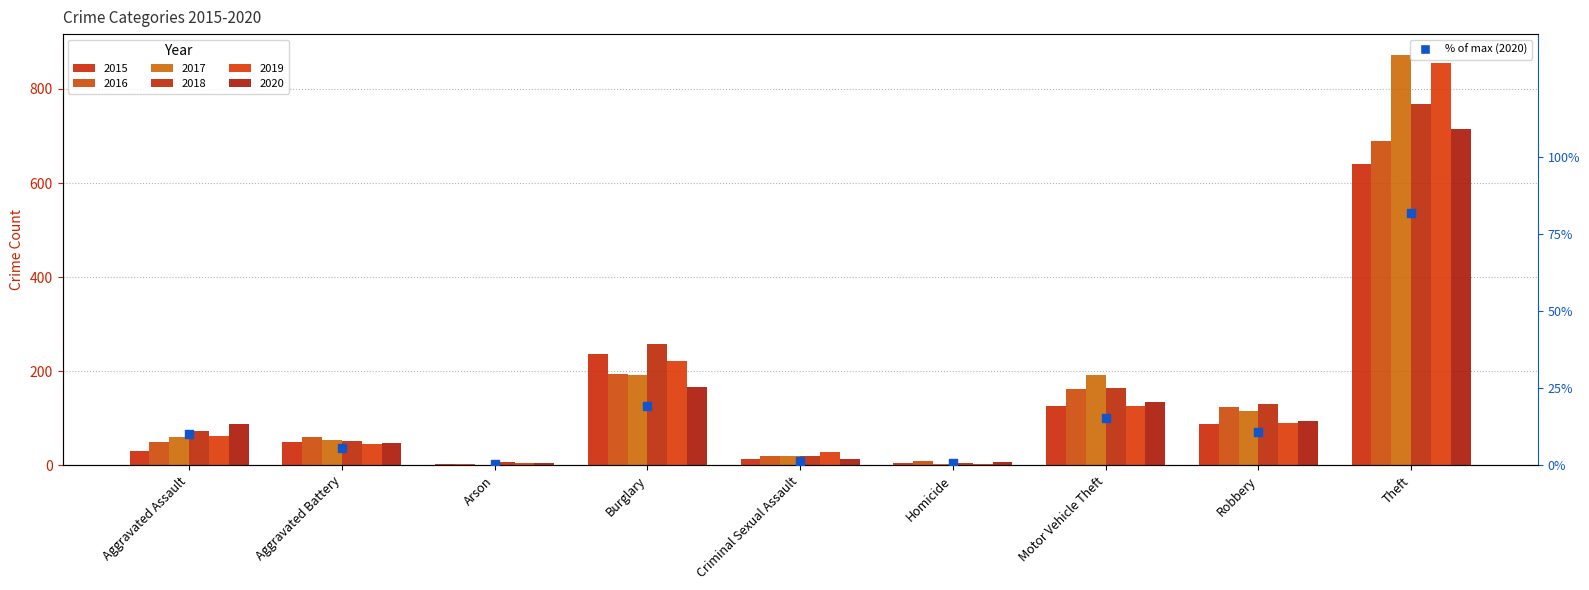

What is the change in value from Aggravated Battery to Arson?

-5.0